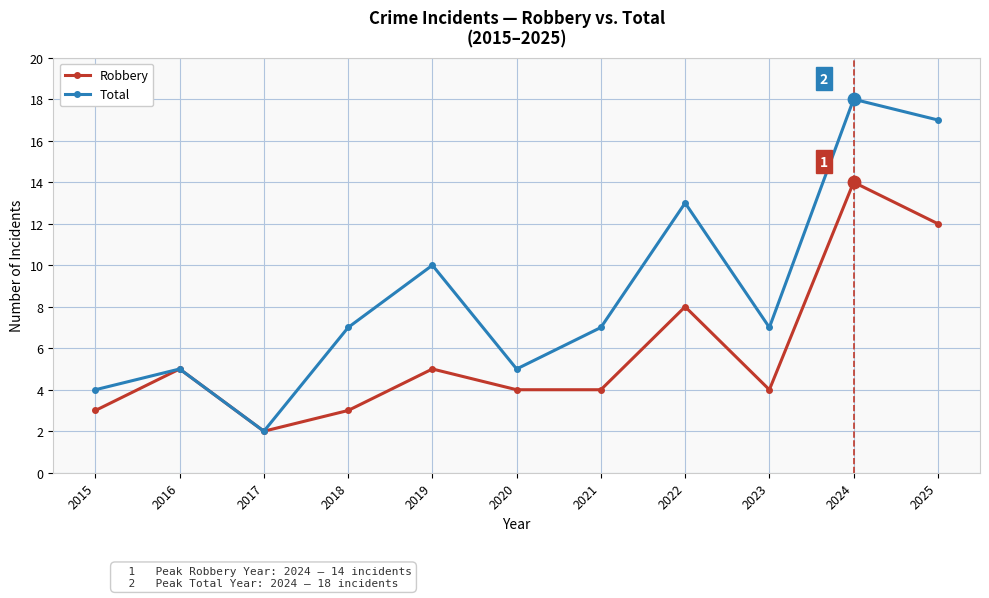

What is the spread (max minus min) of values at 2021?

3